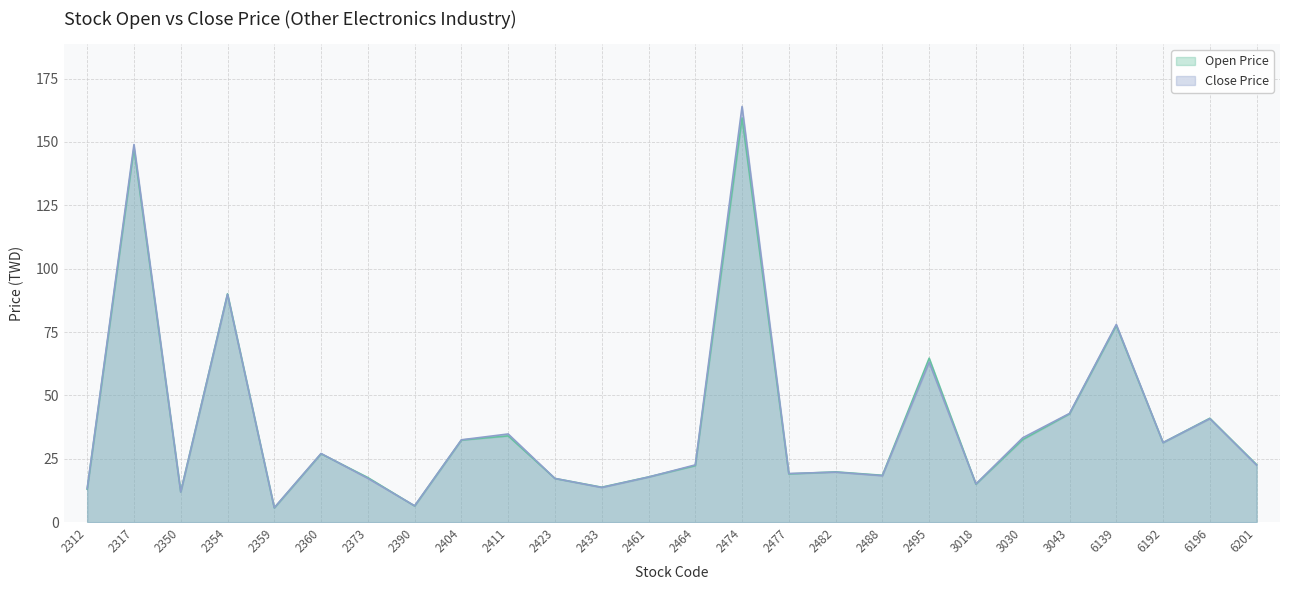

How many interior local valleys does the Close Price series have?

8